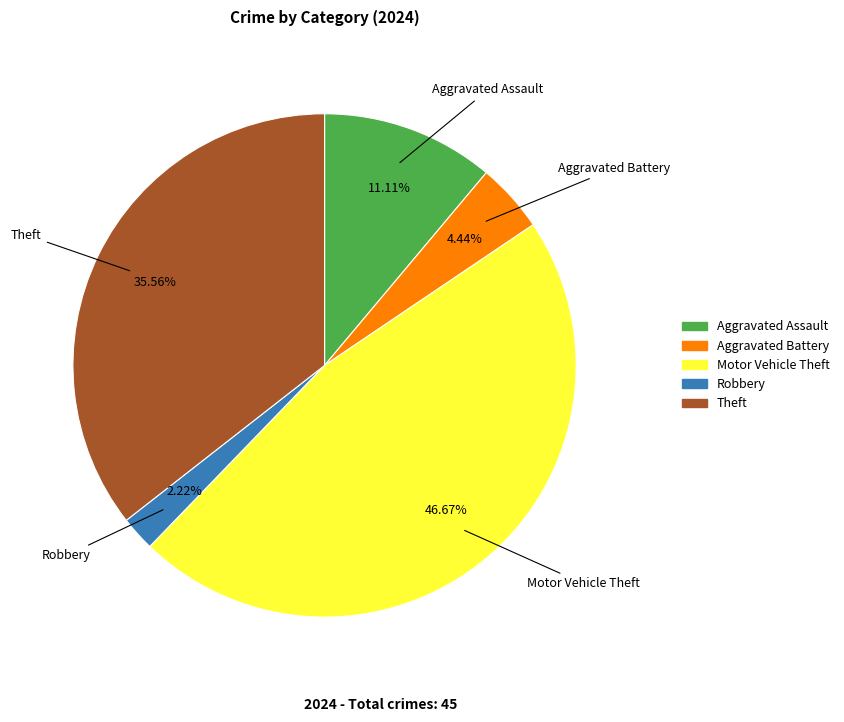

To the nearest percent, what is the difference between the largest and smallest slice percentages?

44%